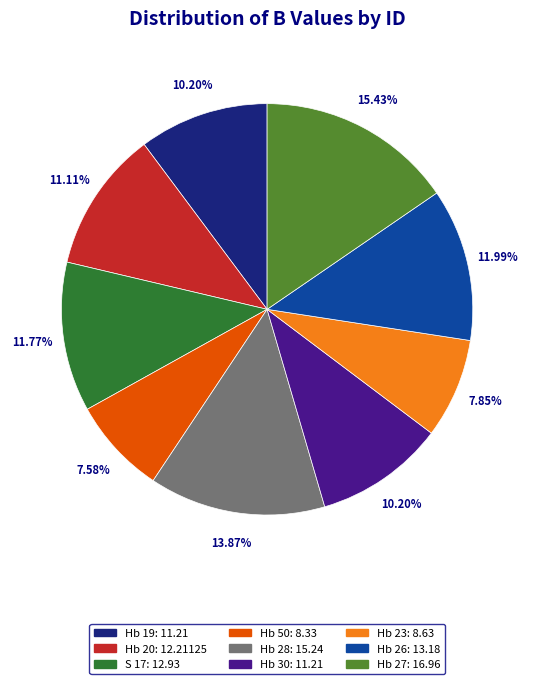

Does any single category account for the majority?

No